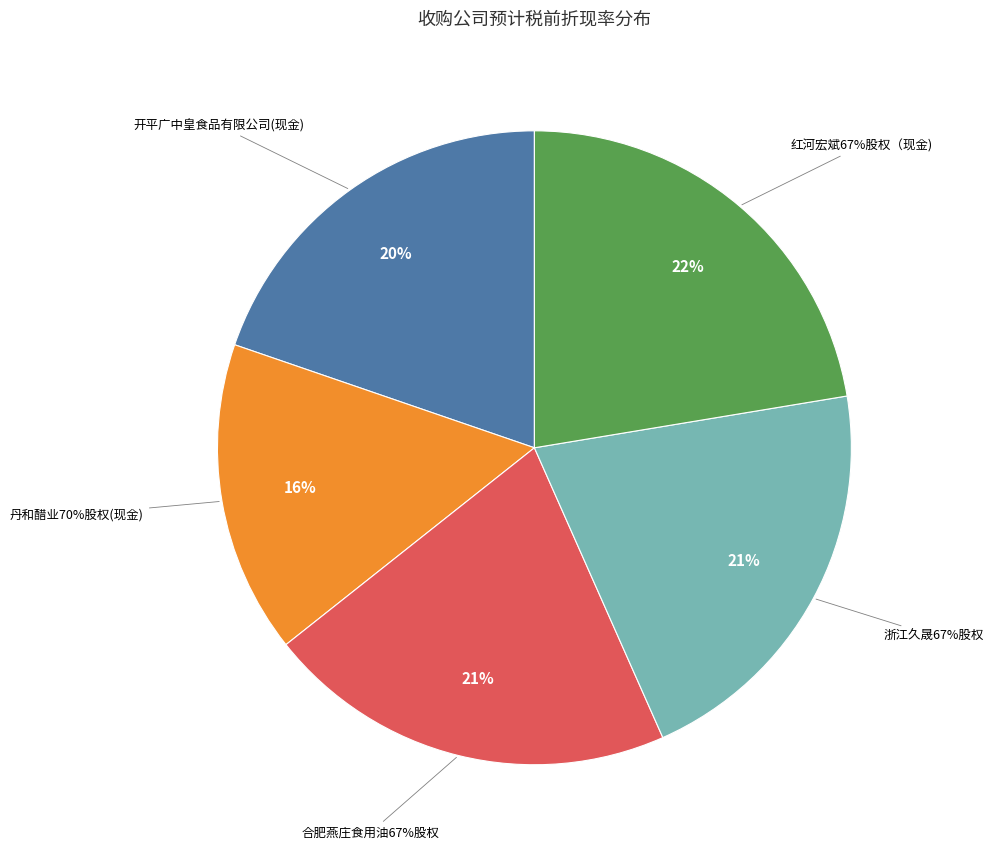

Is it true that 红河宏斌67%股权（现金) is 28% of the pie?

False